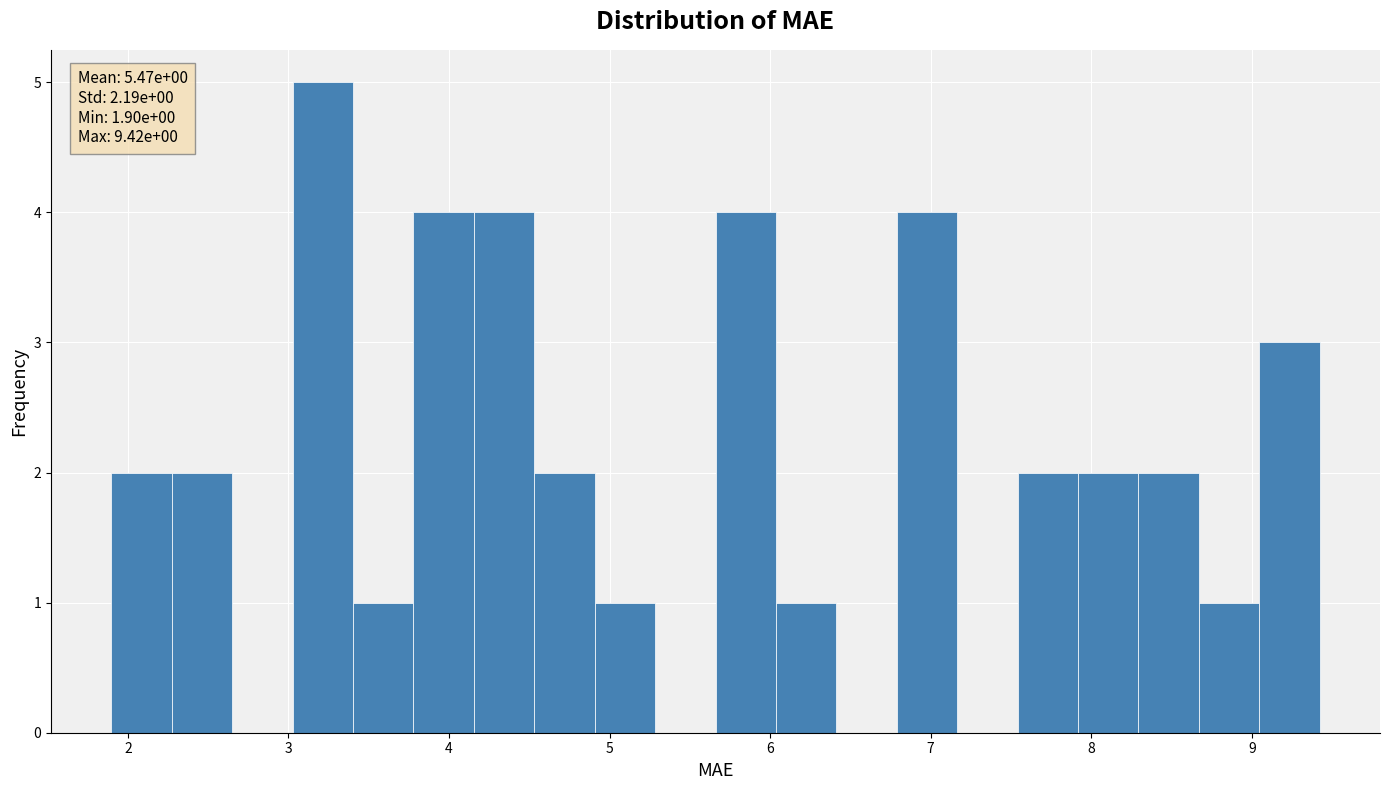

Around what value on the x-axis is the tallest bar? Give the approximate position of its centre, as read against the axis.

3.2